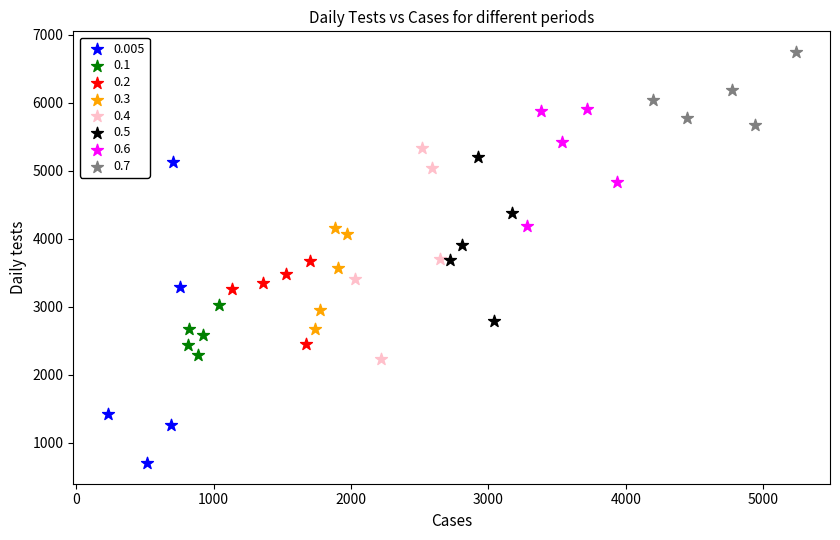

Which series reaches the minimum Y coordinate?

0.005